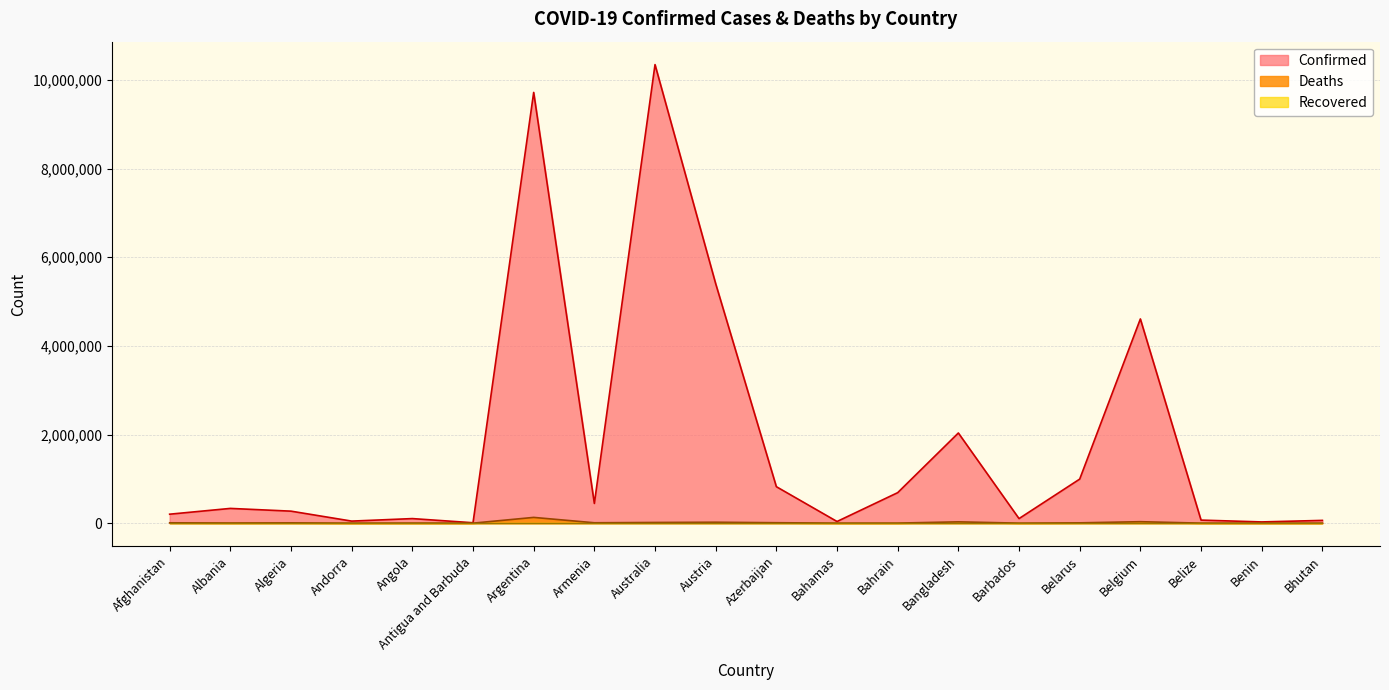

True or false: Deaths has more than 2 points higher than both neighbors.

True